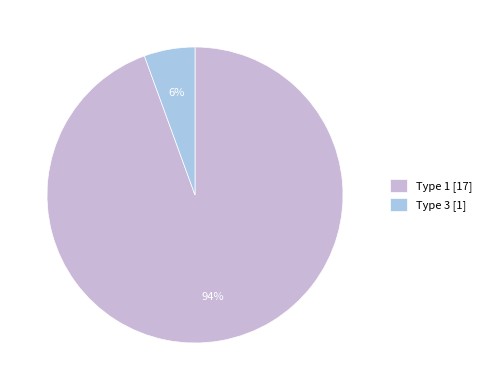

How many segments does this pie chart have?

2